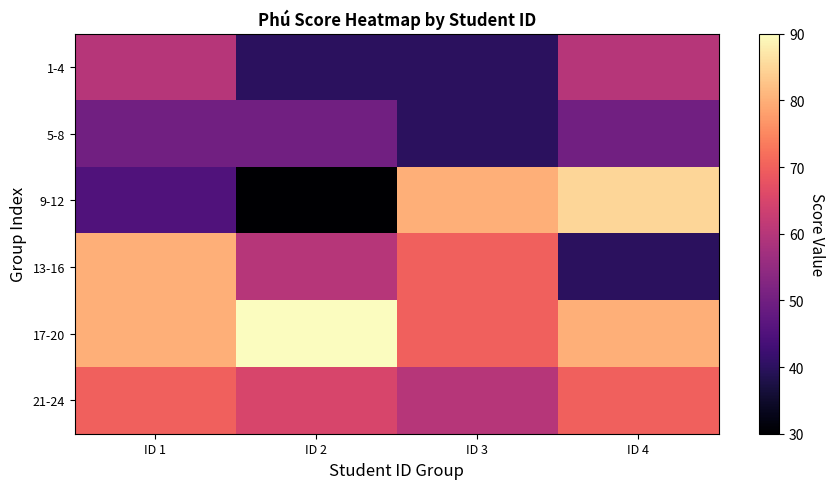

Reading right to left, transcribe all the data shown in this chart.

1-4: ID 4=60	ID 3=40	ID 2=40	ID 1=60
5-8: ID 4=50	ID 3=40	ID 2=50	ID 1=50
9-12: ID 4=85	ID 3=80	ID 2=30	ID 1=45
13-16: ID 4=40	ID 3=70	ID 2=60	ID 1=80
17-20: ID 4=80	ID 3=70	ID 2=90	ID 1=80
21-24: ID 4=70	ID 3=60	ID 2=65	ID 1=70